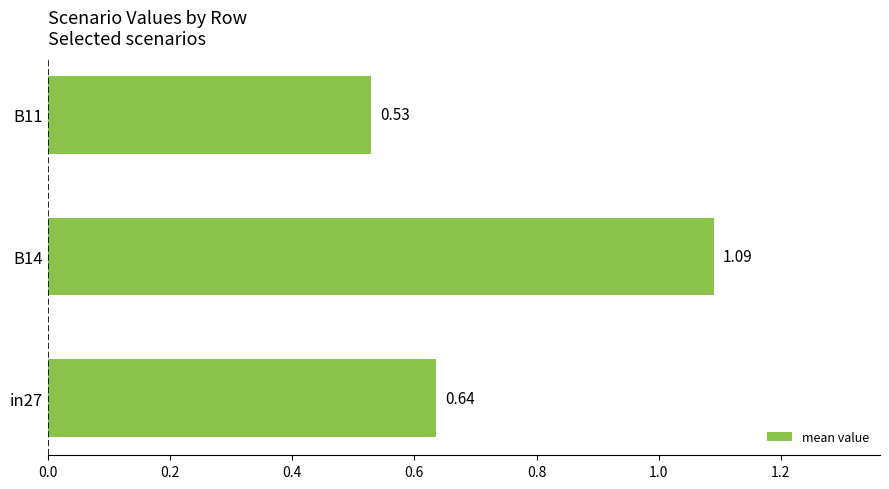

Rank the categories by value from lowest to highest.

B11, in27, B14